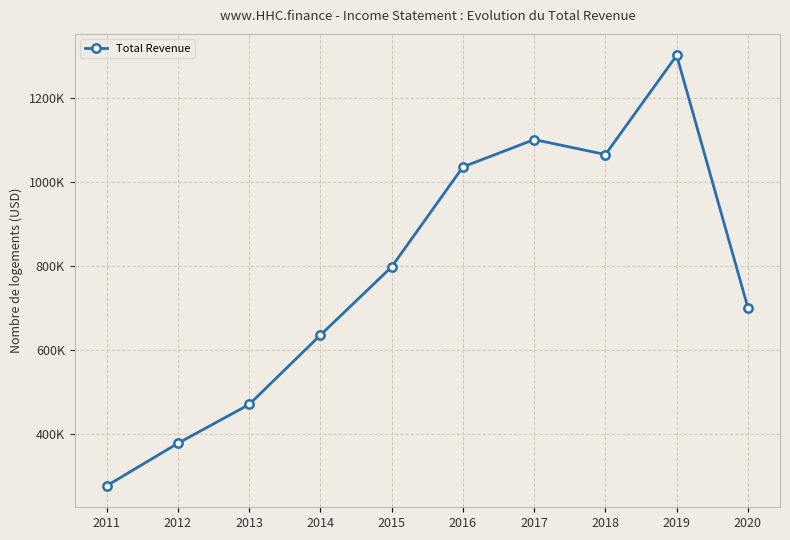

Rank the categories by value from highest to lowest.

2019, 2017, 2018, 2016, 2015, 2020, 2014, 2013, 2012, 2011